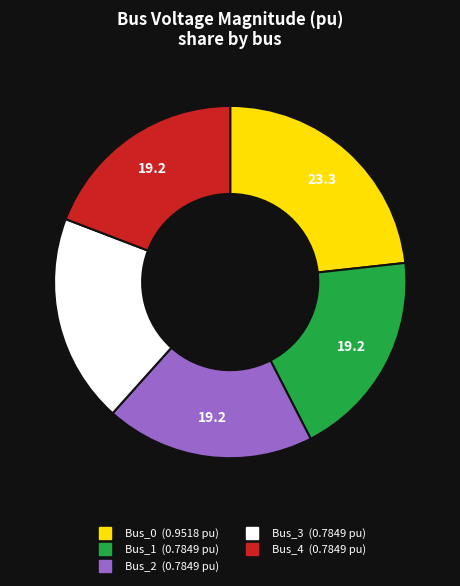

Is there any slice that represents more than half of the pie?

No